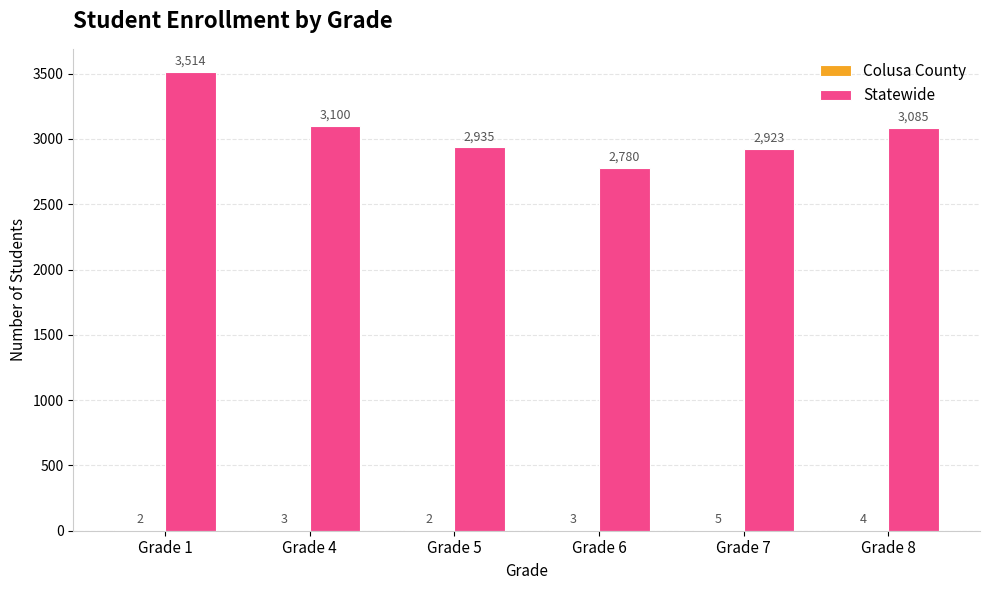

True or false: Statewide has a value of 2923 at Grade 7.

True